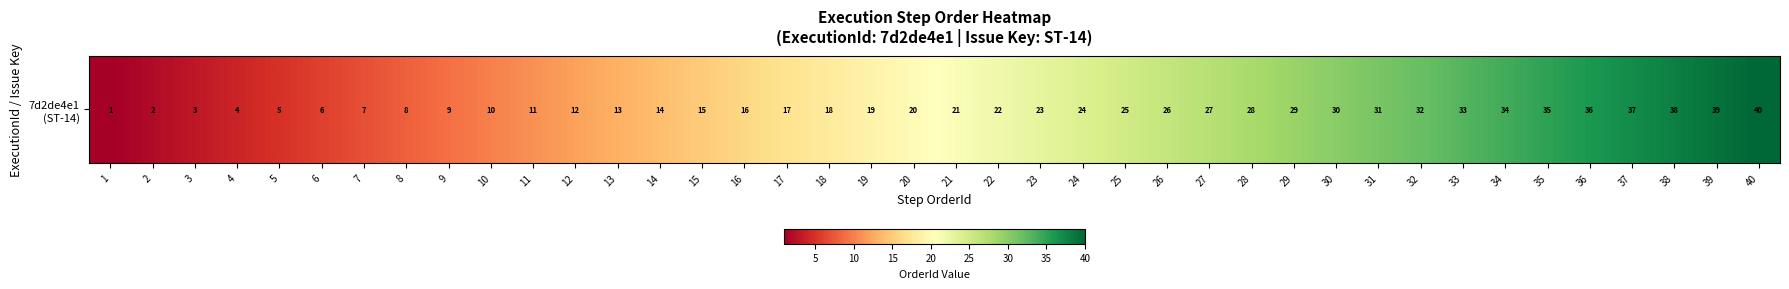

What is the difference between the maximum and second lowest values?

38